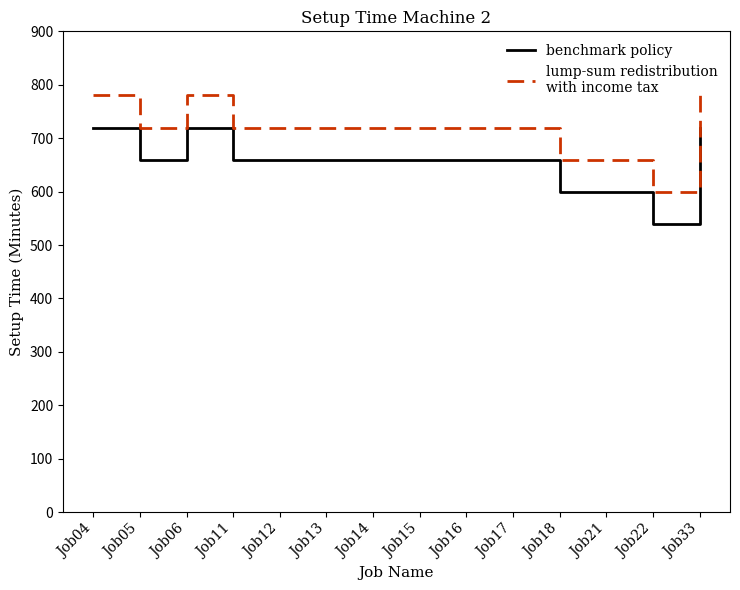

What is the difference between the highest and lowest values at Job06?

60